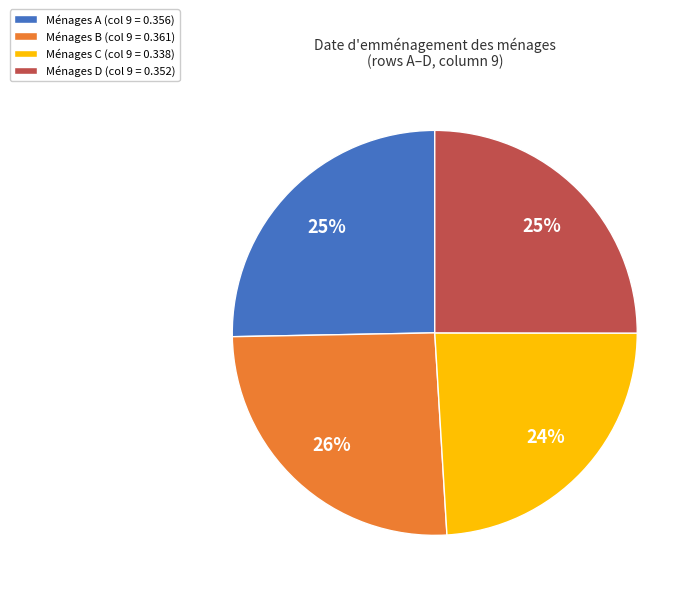

How many segments does this pie chart have?

4